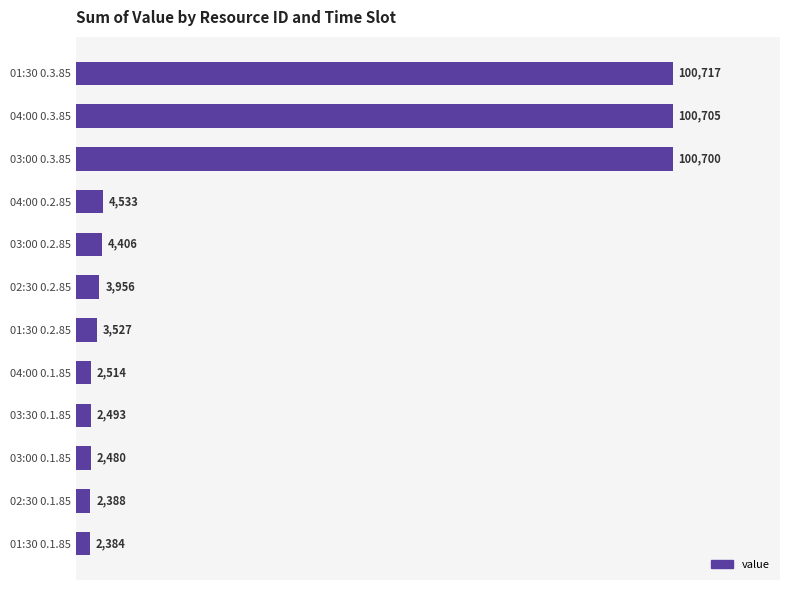

Is it true that the value at 01:30 0.3.85 is 100716.7?

True